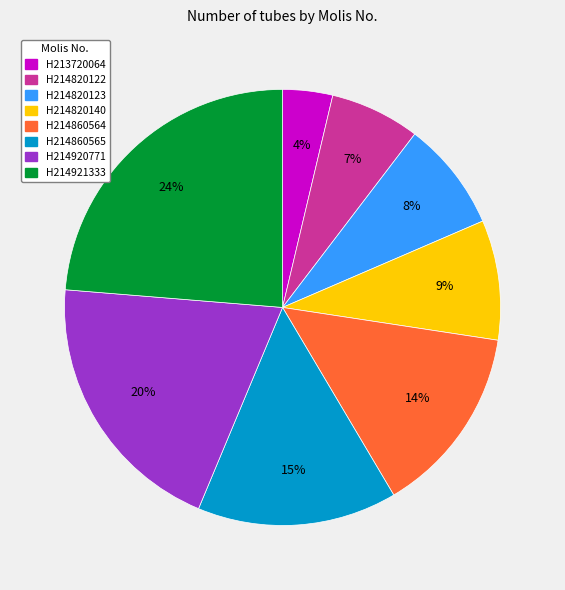

Approximately how many times larger is the value at H214820140 compared to H214860565?

0.6